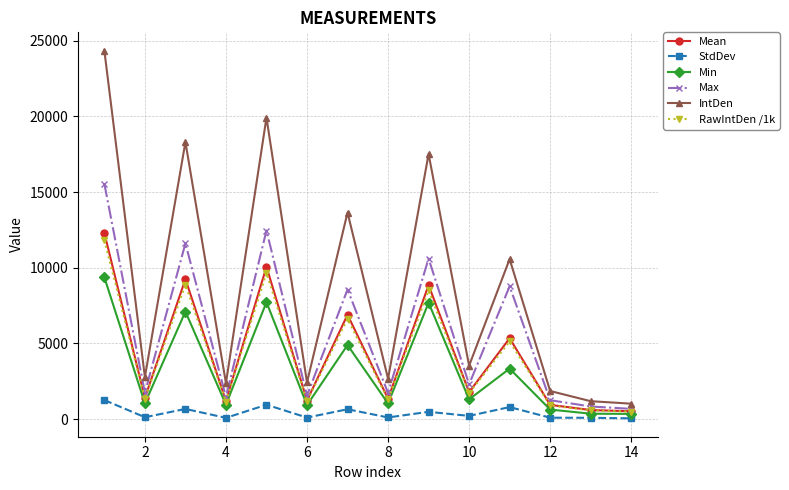

What is the value of the Min point at the 4th from the left?

953.0